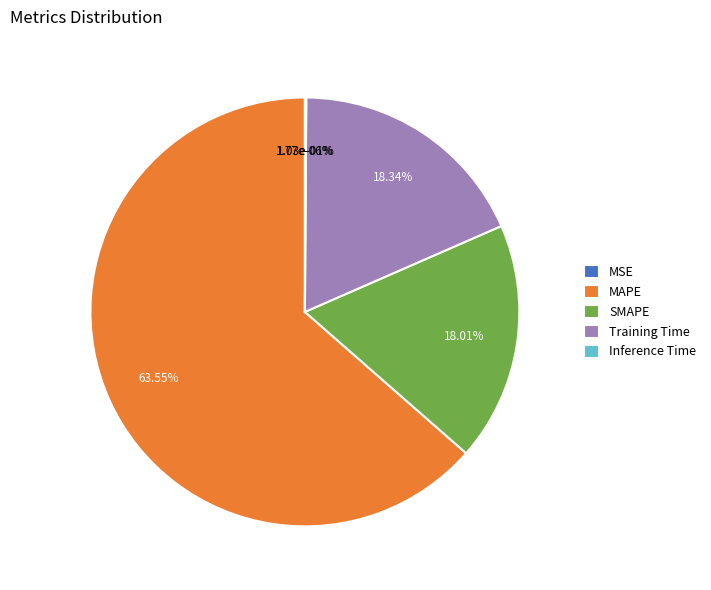

To the nearest percent, what is the combined percentage of MAPE and Training Time?

82%